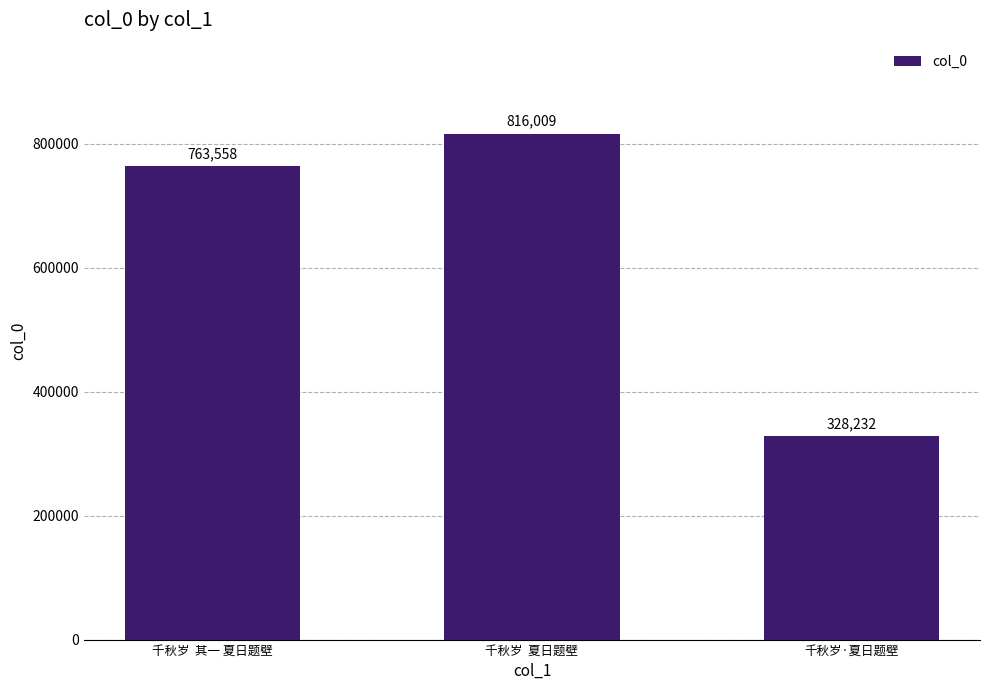

Is it true that the value at 千秋岁  夏日题壁 is 1392524?

False